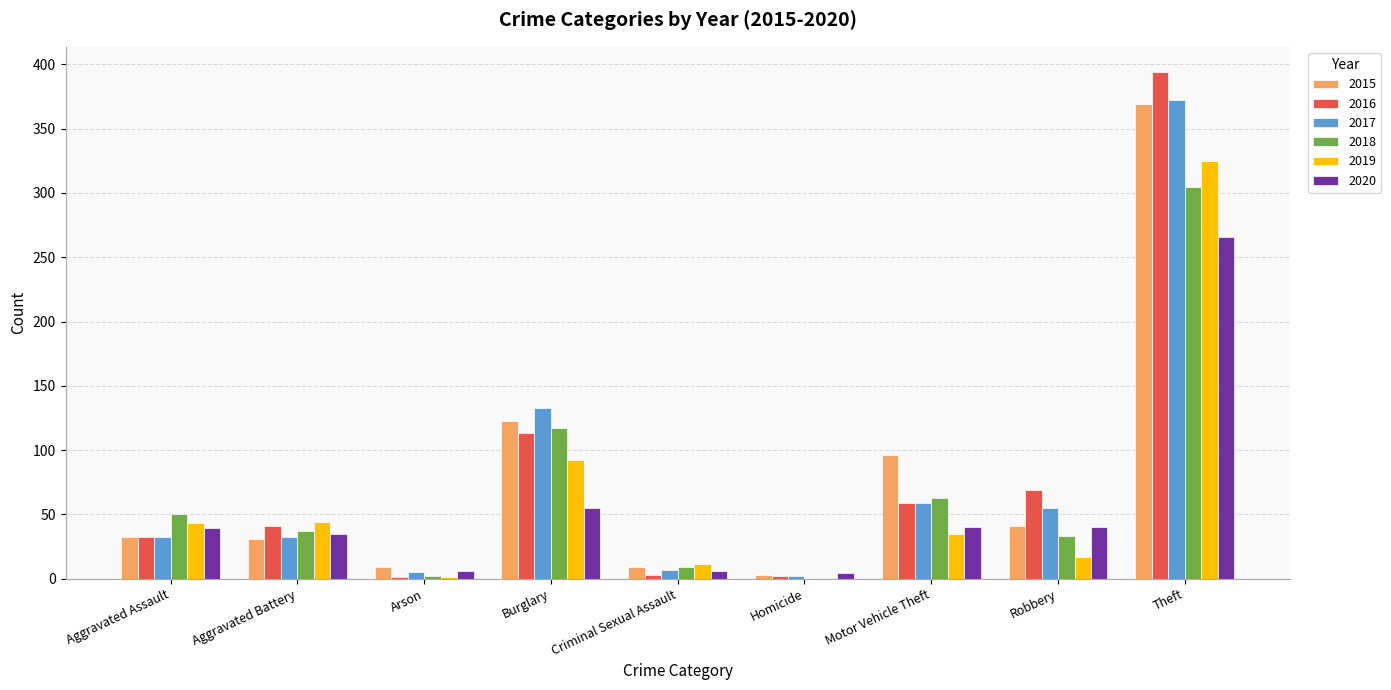

The value of 2019 at Motor Vehicle Theft is 53. True or false?

False